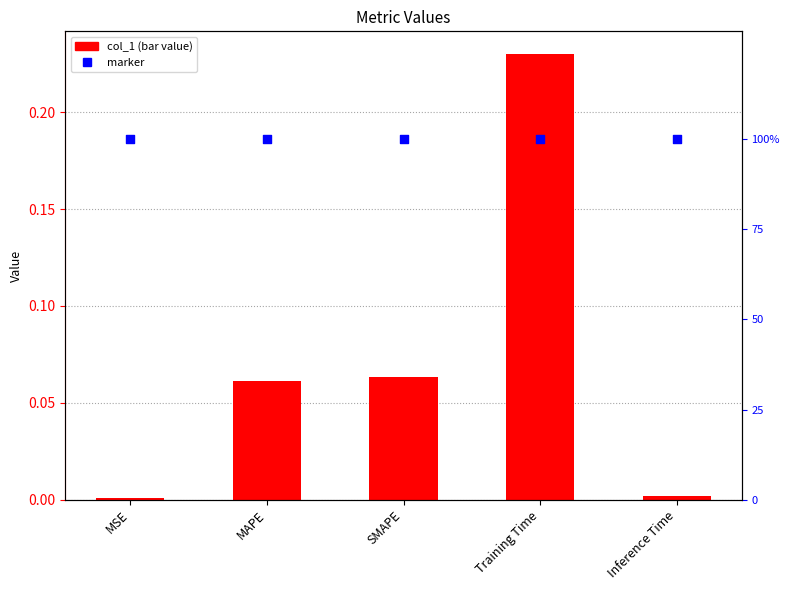

Which series reaches the maximum Y coordinate?

marker